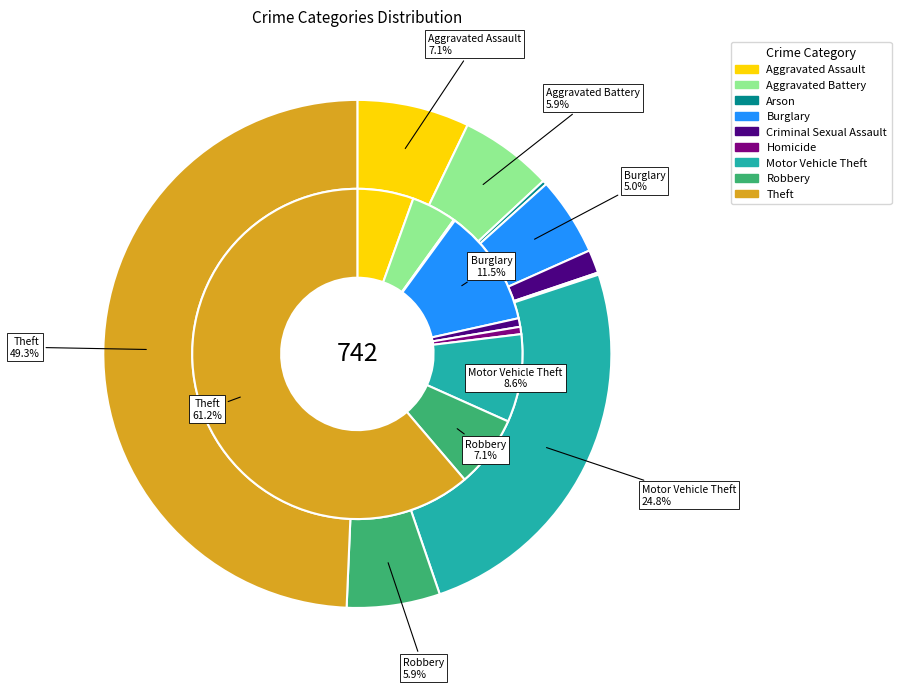

How many segments does this pie chart have?

9